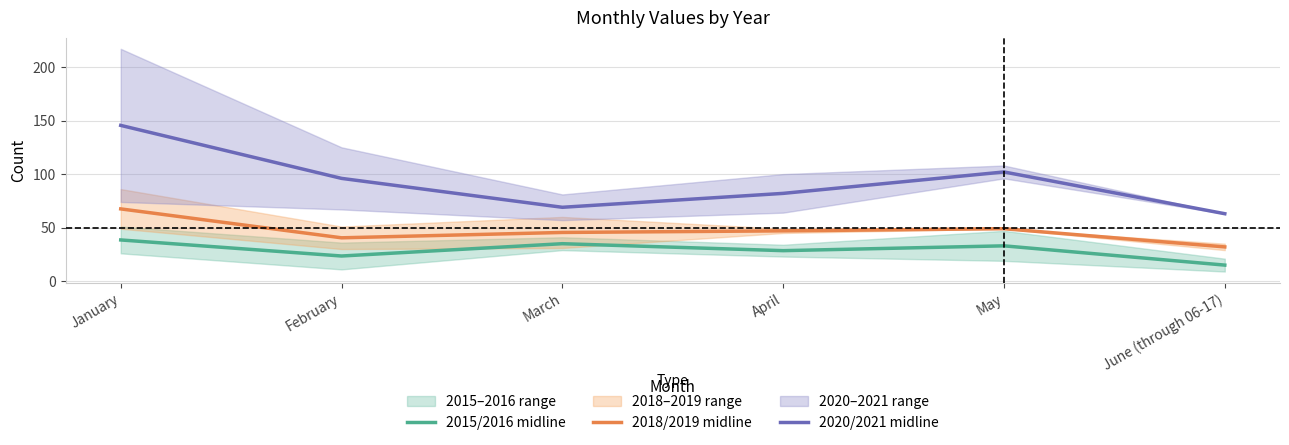

What is the total value across all series at June (through 06-17)?

110.0